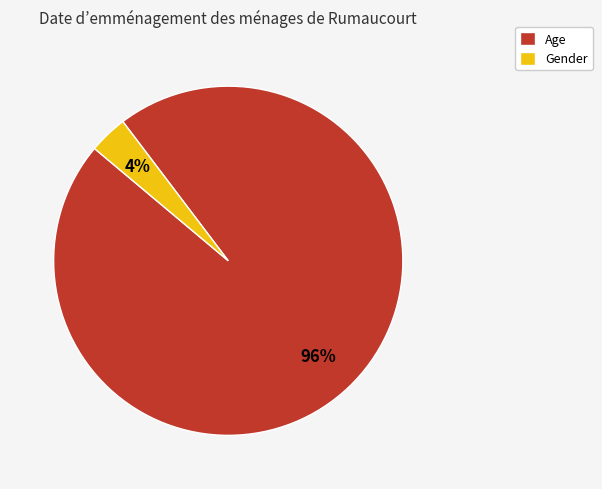

What percentage is the Age slice, to the nearest percent?

96%